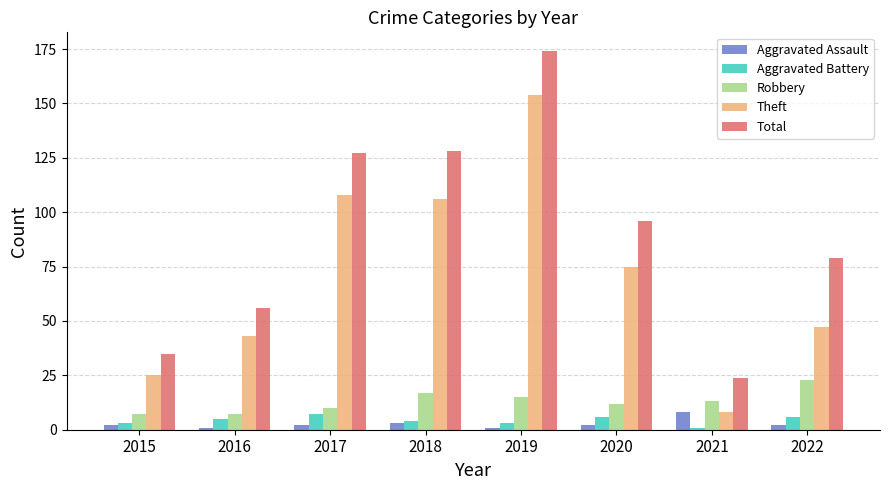

What is the value of the Total bar at the 5th from the left?

174